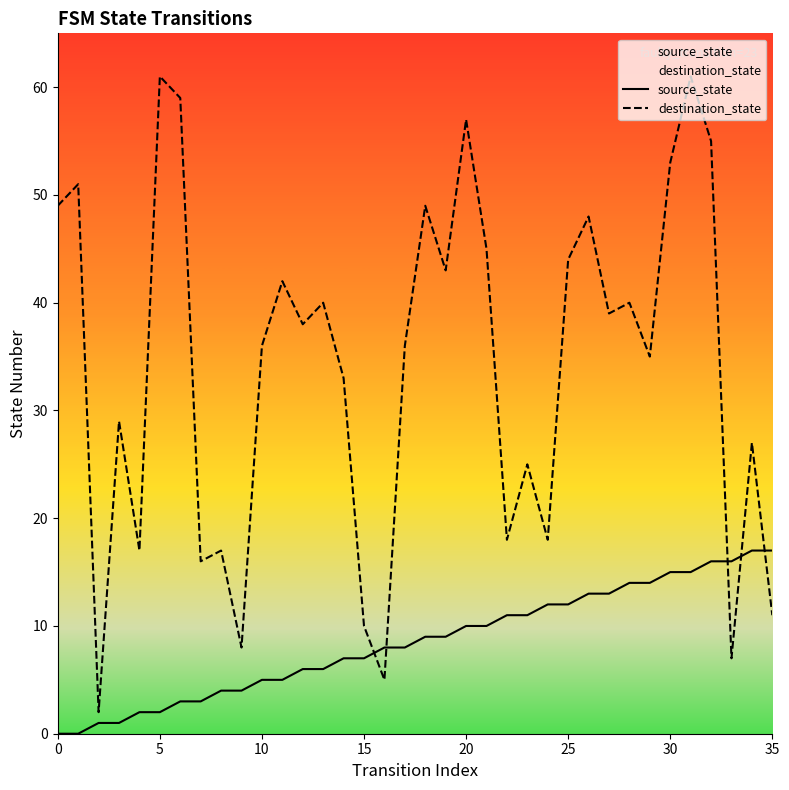

What is the sum of all destination_state values?

1224